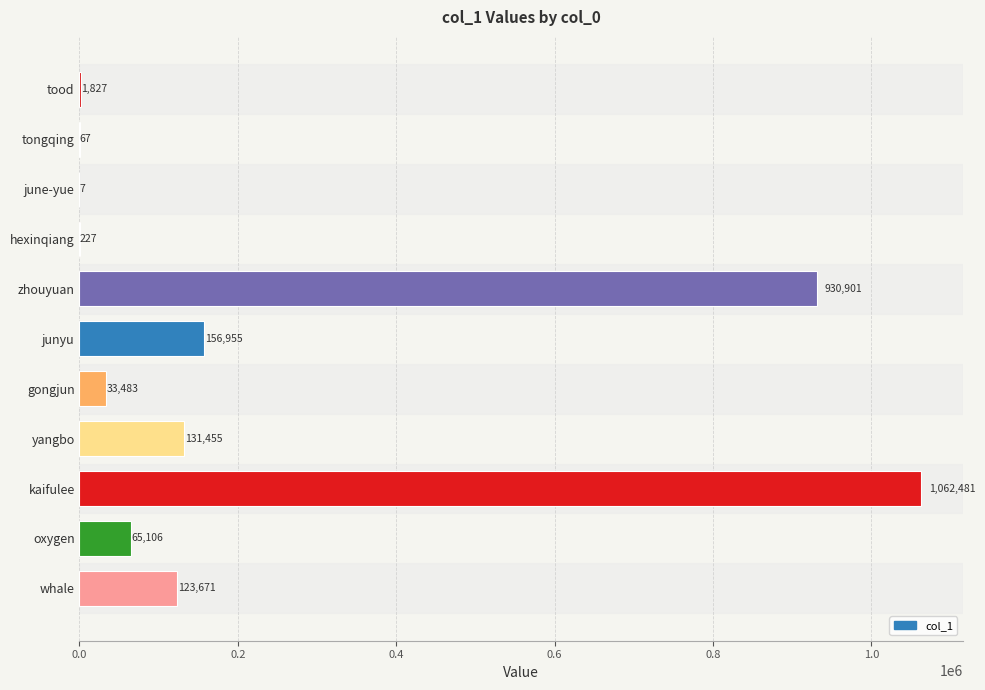

The value at tongqing is 67. True or false?

True